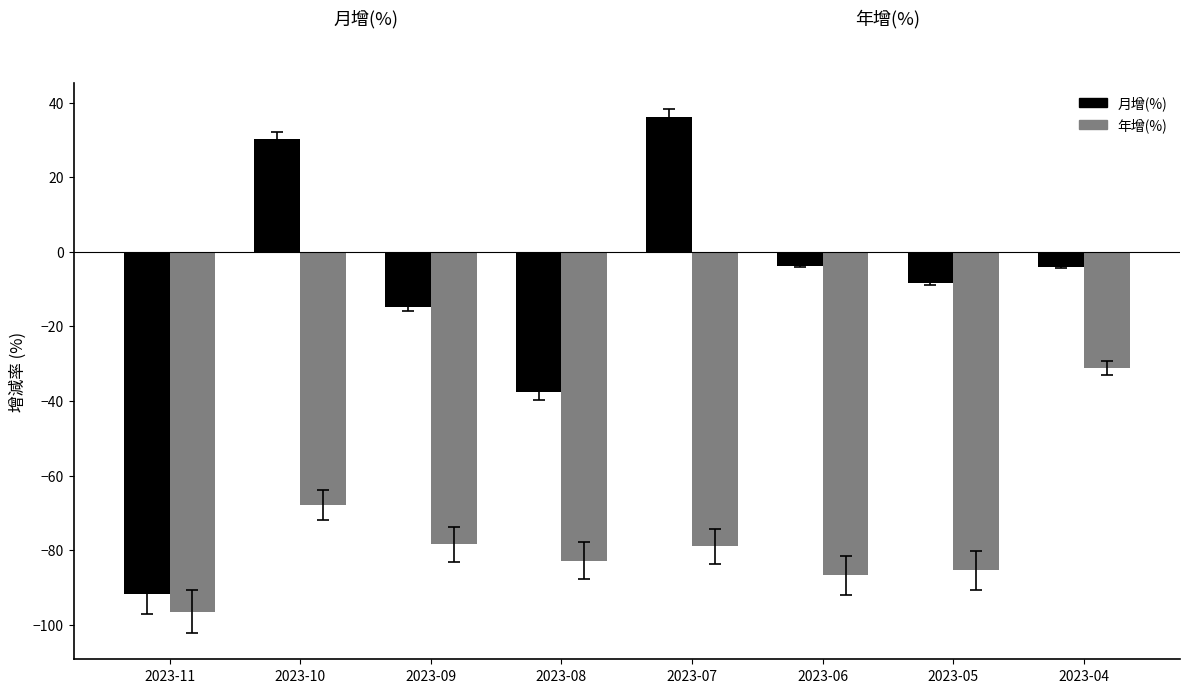

Between 2023-07 and 2023-05, which series saw the biggest shift?

月增(%)